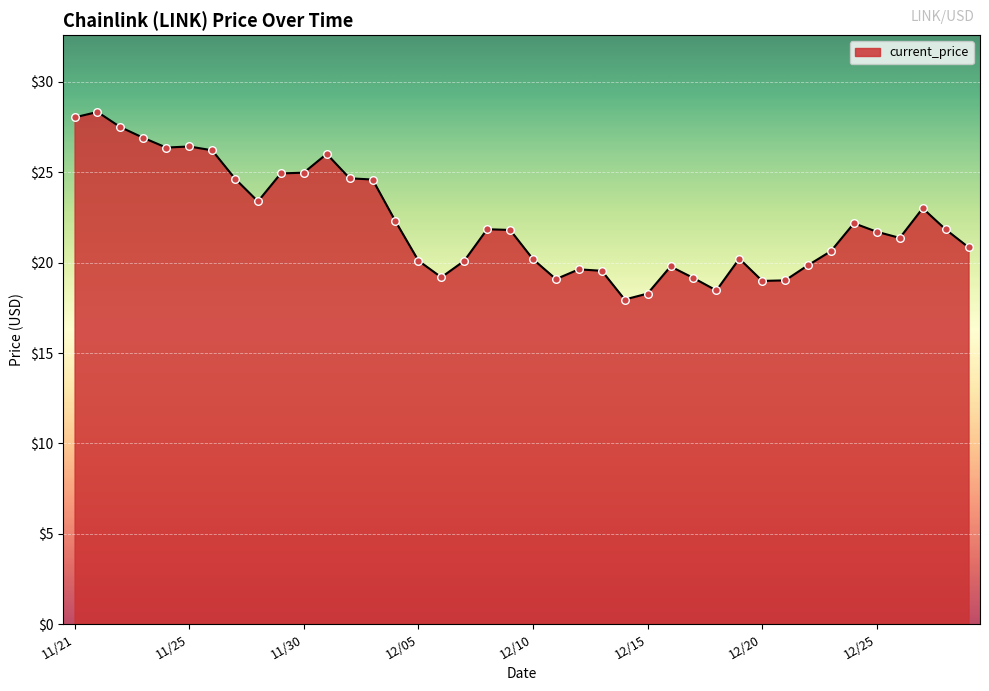

What is the difference between the maximum and minimum values?

10.4